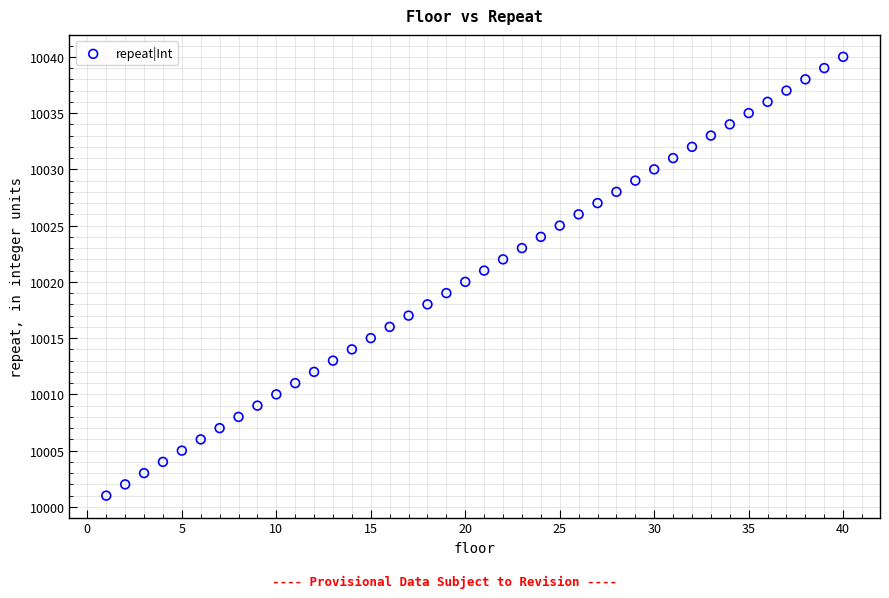

What is the range of Y values (max minus min)?

39